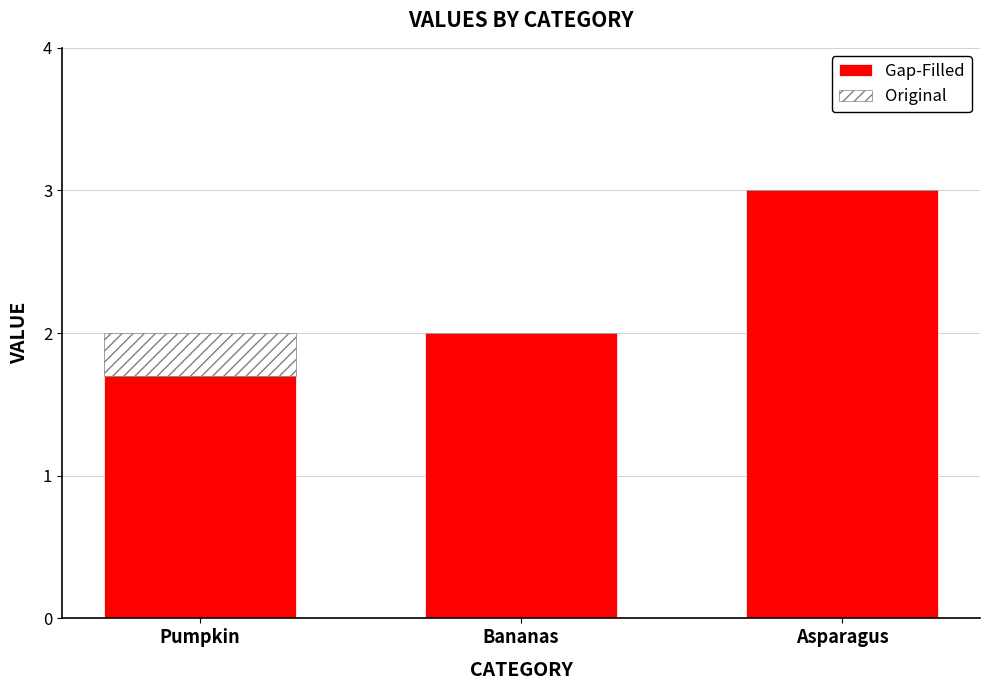

List the series in order of their overall mean, lowest first.

Original, Gap-Filled